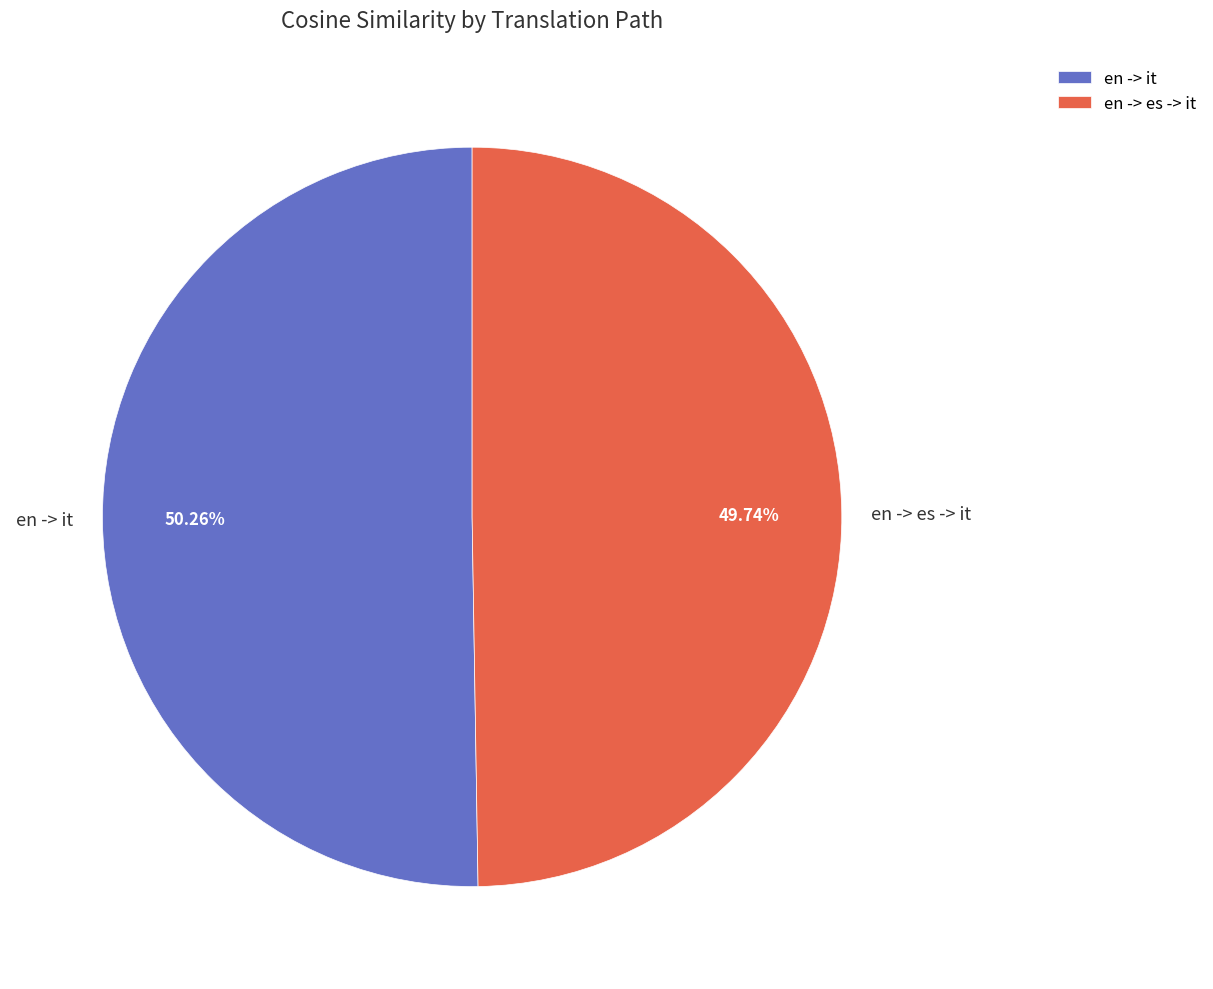

To the nearest percent, what portion does en -> es -> it represent?

50%